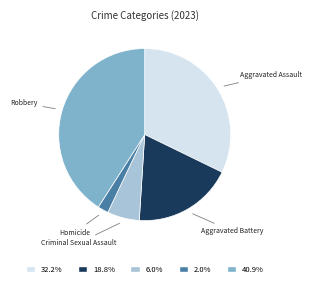

Which category has the biggest portion of the pie?

Robbery